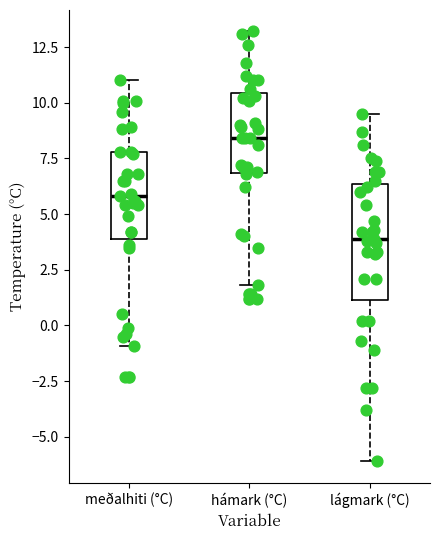

Comparing the boxes themselves (not the whiskers), which one is the tallest?

lágmark (°C)